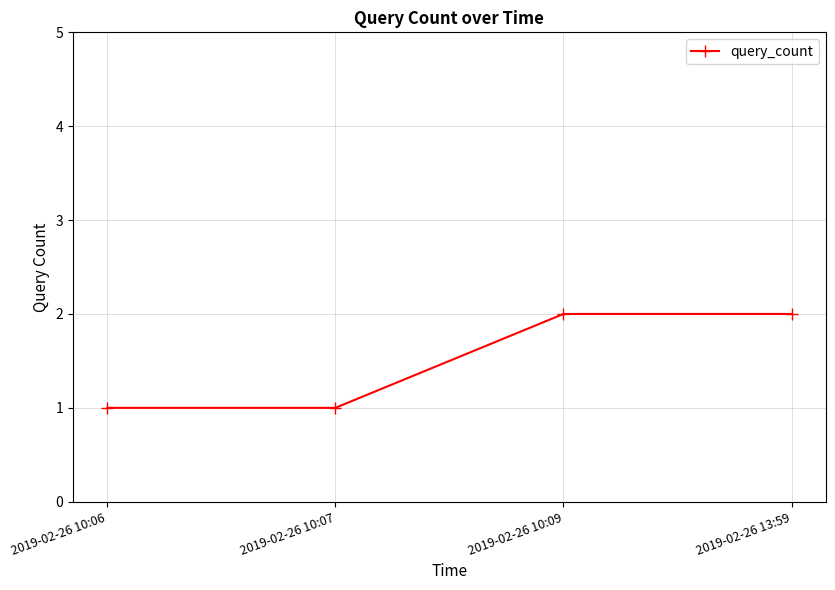

What is the sum of all values?

6